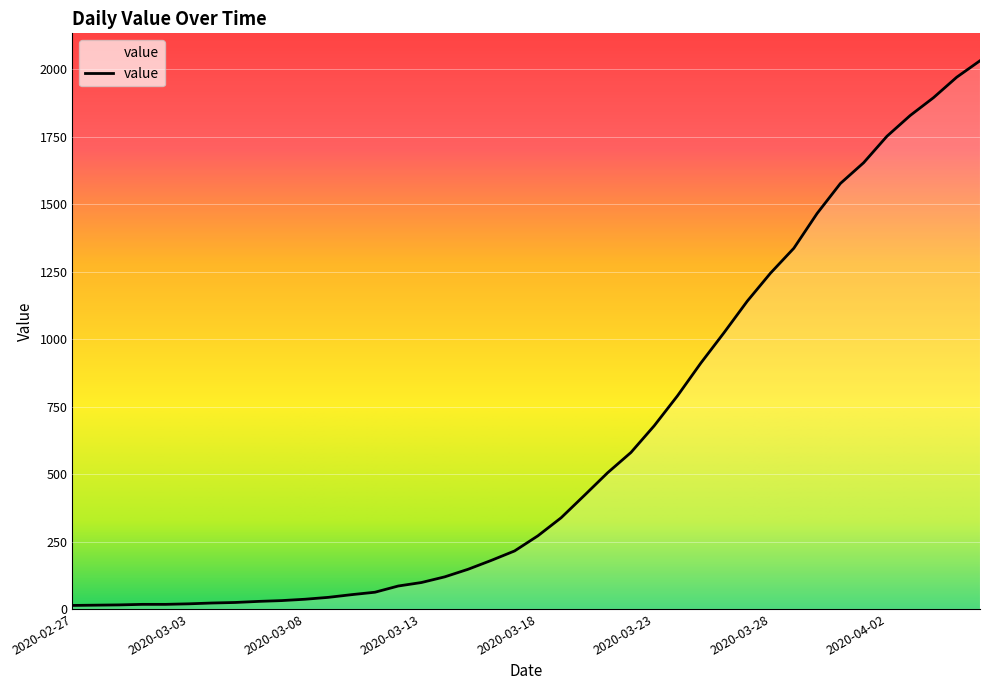

What is the difference between the maximum and minimum values?

2019